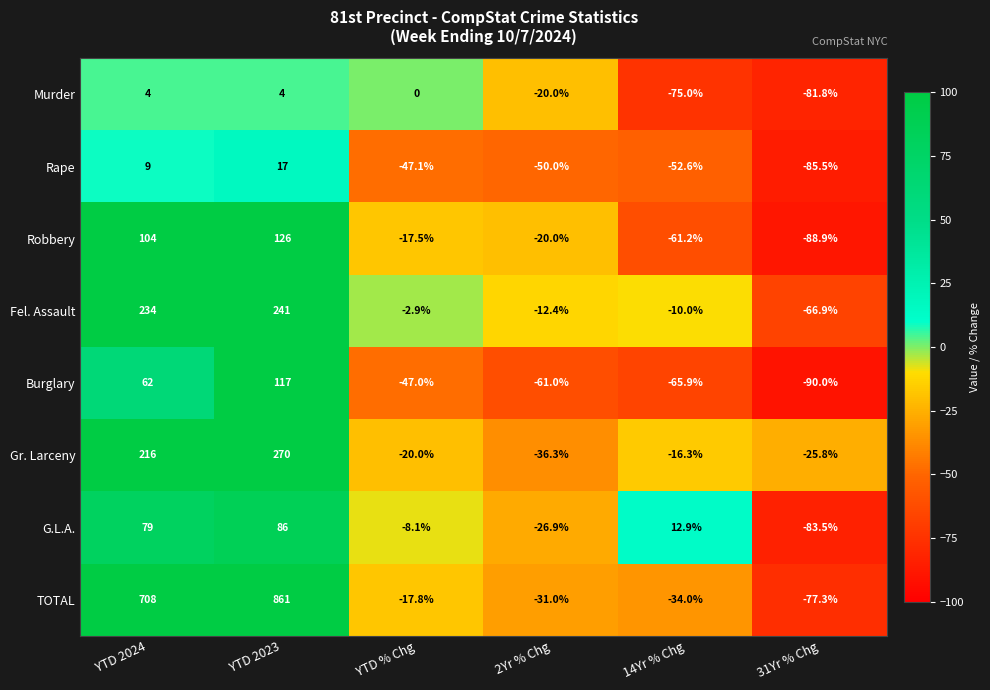

Rank the series at YTD 2023 from lowest to highest value.

Murder, Rape, G.L.A., Burglary, Robbery, Fel. Assault, Gr. Larceny, TOTAL